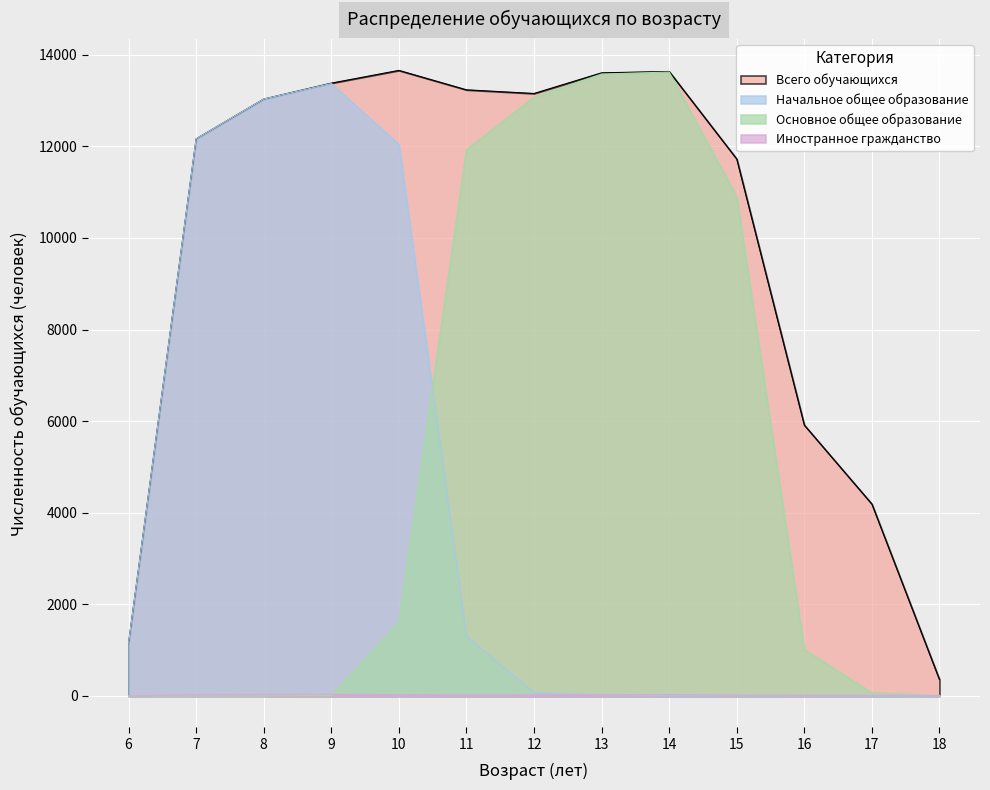

How many values in the Начальное общее образование series are below 78?

6